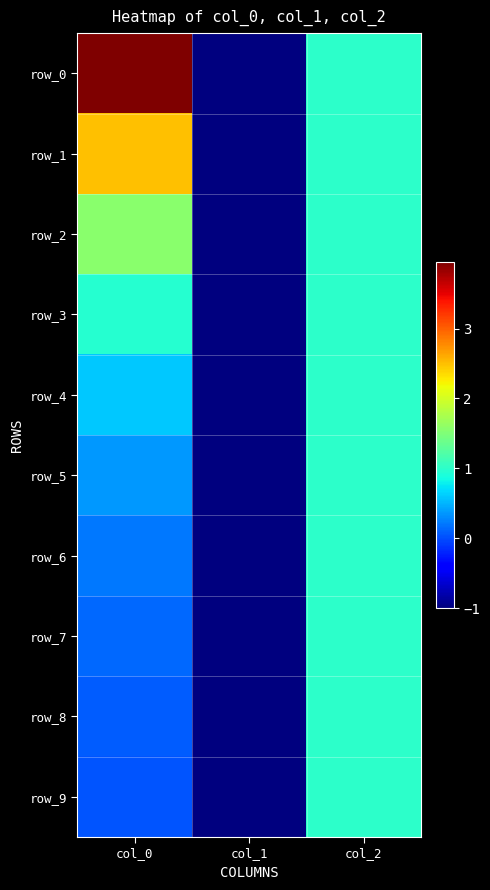

Reading left to right, list all the values displayed in this chart.

row_0: 4.0	-1.0	1.0
row_1: 2.5	-1.0	1.0
row_2: 1.6	-1.0	1.0
row_3: 1.0	-1.0	1.0
row_4: 0.6	-1.0	1.0
row_5: 0.4	-1.0	1.0
row_6: 0.2	-1.0	1.0
row_7: 0.1	-1.0	1.0
row_8: 0.1	-1.0	1.0
row_9: 0.0	-1.0	1.0